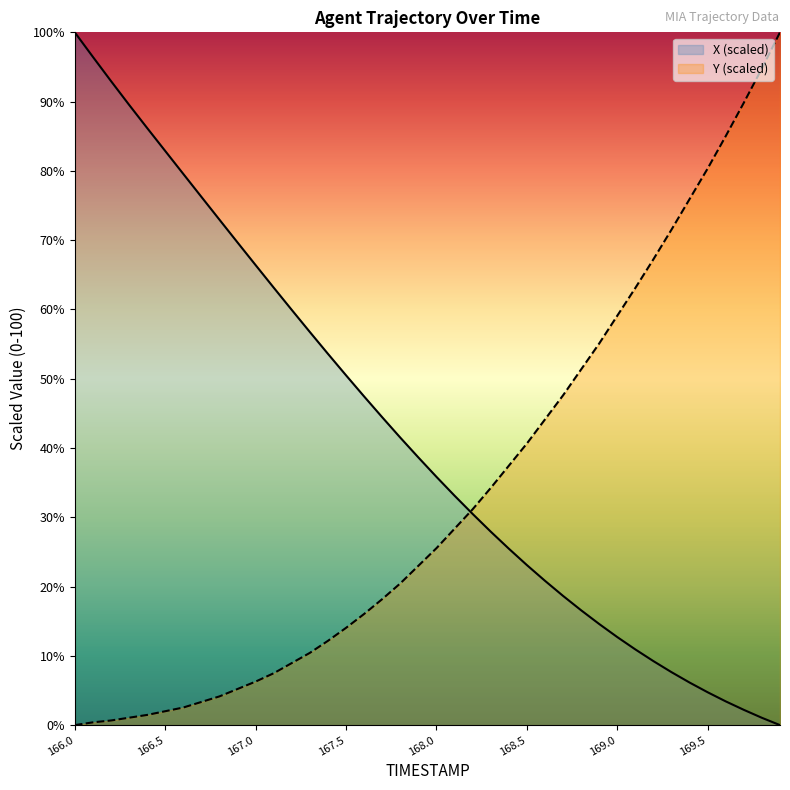

True or false: X and Y cross at least once.

True